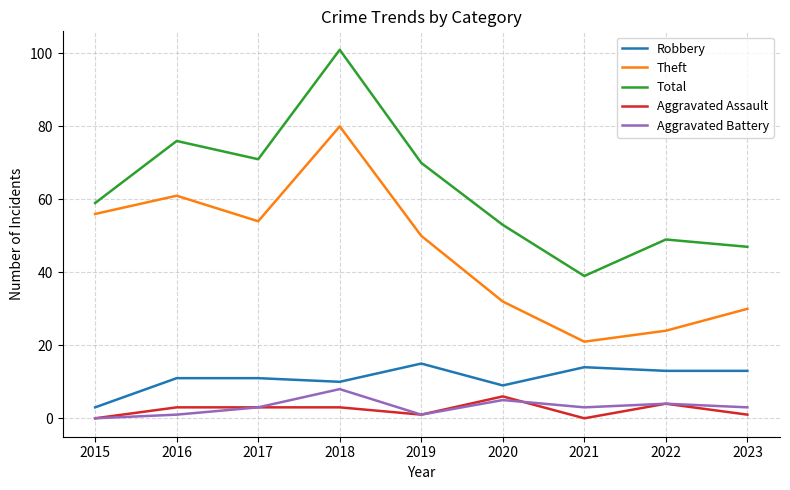

True or false: Aggravated Assault and Aggravated Battery cross at least once.

True